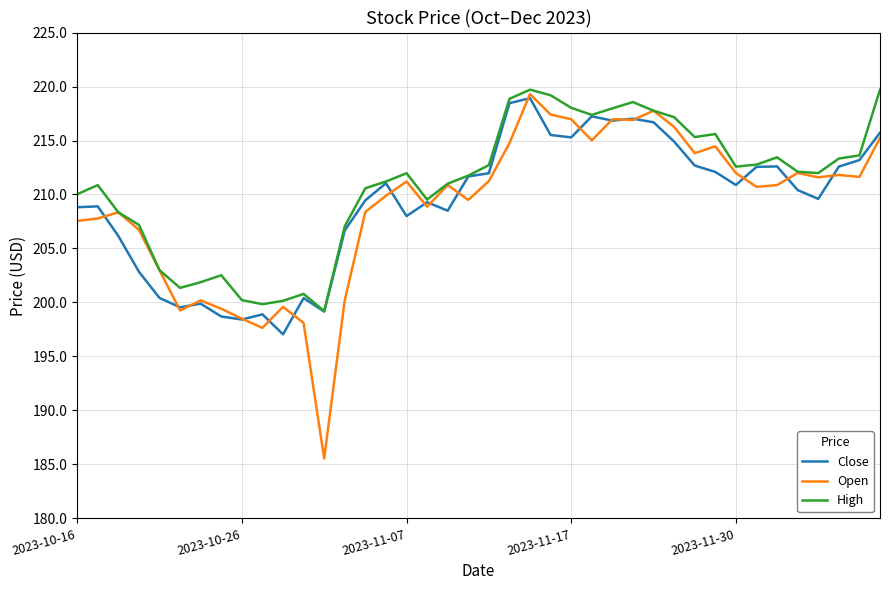

Which series has the widest spread of values?

Open